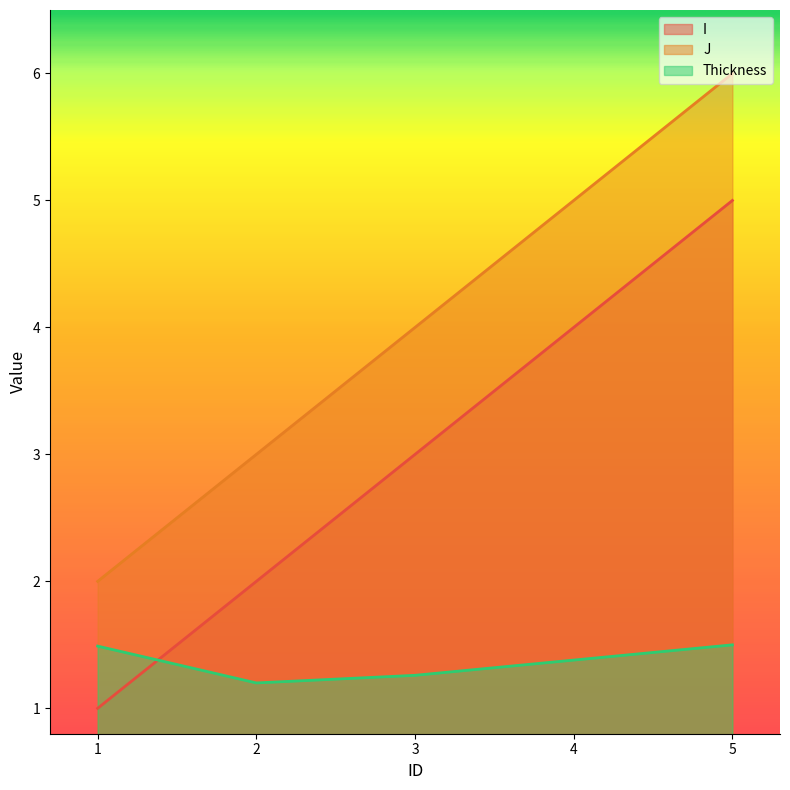

Which series has the largest total across all categories?

J